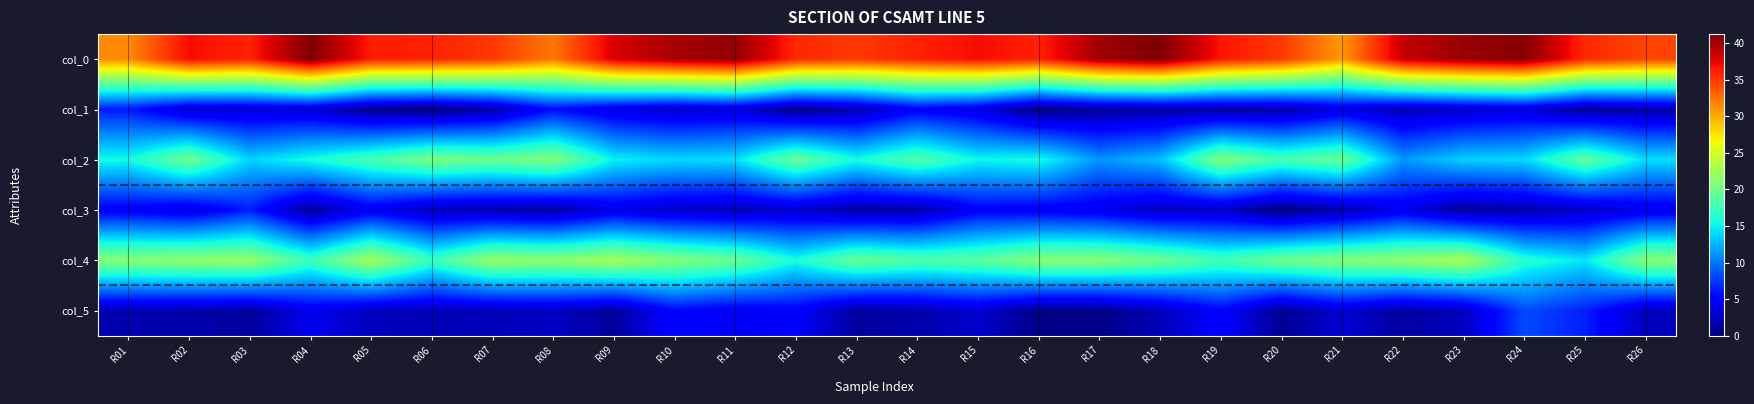

Reading left to right, extract all data points from this chart.

col_0: R01=31.5	R02=37.0	R03=36.0	R04=41.2	R05=36.2	R06=36.0	R07=35.0	R08=32.2	R09=38.0	R10=39.8	R11=40.5	R12=35.8	R13=35.0	R14=36.0	R15=37.0	R16=36.0	R17=40.0	R18=41.2	R19=36.6	R20=35.0	R21=30.8	R22=38.7	R23=40.2	R24=41.0	R25=35.8	R26=34.5
col_1: R01=6.2	R02=2.7	R03=3.0	R04=3.0	R05=0.4	R06=0.0	R07=1.4	R08=5.5	R09=3.6	R10=2.6	R11=3.2	R12=0.4	R13=1.7	R14=4.7	R15=3.6	R16=0.0	R17=1.0	R18=1.3	R19=1.2	R20=1.4	R21=3.5	R22=1.9	R23=2.6	R24=3.2	R25=0.8	R26=1.5
col_2: R01=15.5	R02=20.0	R03=13.8	R04=15.7	R05=18.0	R06=20.5	R07=19.8	R08=21.0	R09=15.0	R10=14.0	R11=14.3	R12=19.6	R13=15.7	R14=18.5	R15=15.2	R16=15.7	R17=11.2	R18=13.0	R19=20.8	R20=18.0	R21=19.6	R22=11.3	R23=13.7	R24=14.0	R25=19.2	R26=14.2
col_3: R01=4.6	R02=3.6	R03=6.2	R04=0.9	R05=4.2	R06=2.1	R07=1.6	R08=1.2	R09=3.7	R10=2.5	R11=2.0	R12=2.7	R13=1.2	R14=1.5	R15=4.7	R16=4.5	R17=4.0	R18=2.2	R19=2.5	R20=0.0	R21=1.6	R22=4.0	R23=0.9	R24=1.6	R25=2.5	R26=3.9
col_4: R01=21.2	R02=21.8	R03=22.0	R04=17.5	R05=22.7	R06=17.3	R07=22.0	R08=21.5	R09=22.8	R10=21.0	R11=19.7	R12=15.8	R13=19.7	R14=18.5	R15=19.0	R16=21.2	R17=21.2	R18=20.0	R19=17.8	R20=20.0	R21=21.0	R22=21.8	R23=23.0	R24=16.5	R25=14.5	R26=21.2
col_5: R01=1.8	R02=1.6	R03=1.2	R04=4.0	R05=2.4	R06=2.0	R07=2.2	R08=2.5	R09=1.1	R10=5.2	R11=4.2	R12=4.7	R13=1.2	R14=1.7	R15=2.9	R16=0.4	R17=0.4	R18=2.1	R19=5.1	R20=0.8	R21=3.1	R22=1.3	R23=2.4	R24=8.2	R25=6.5	R26=2.3